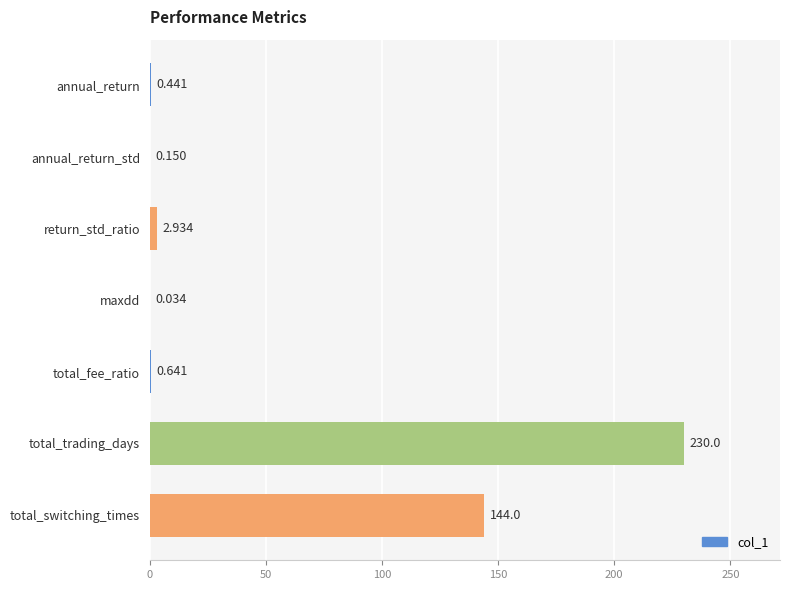

At which category does the chart reach its peak across all series?

total_trading_days